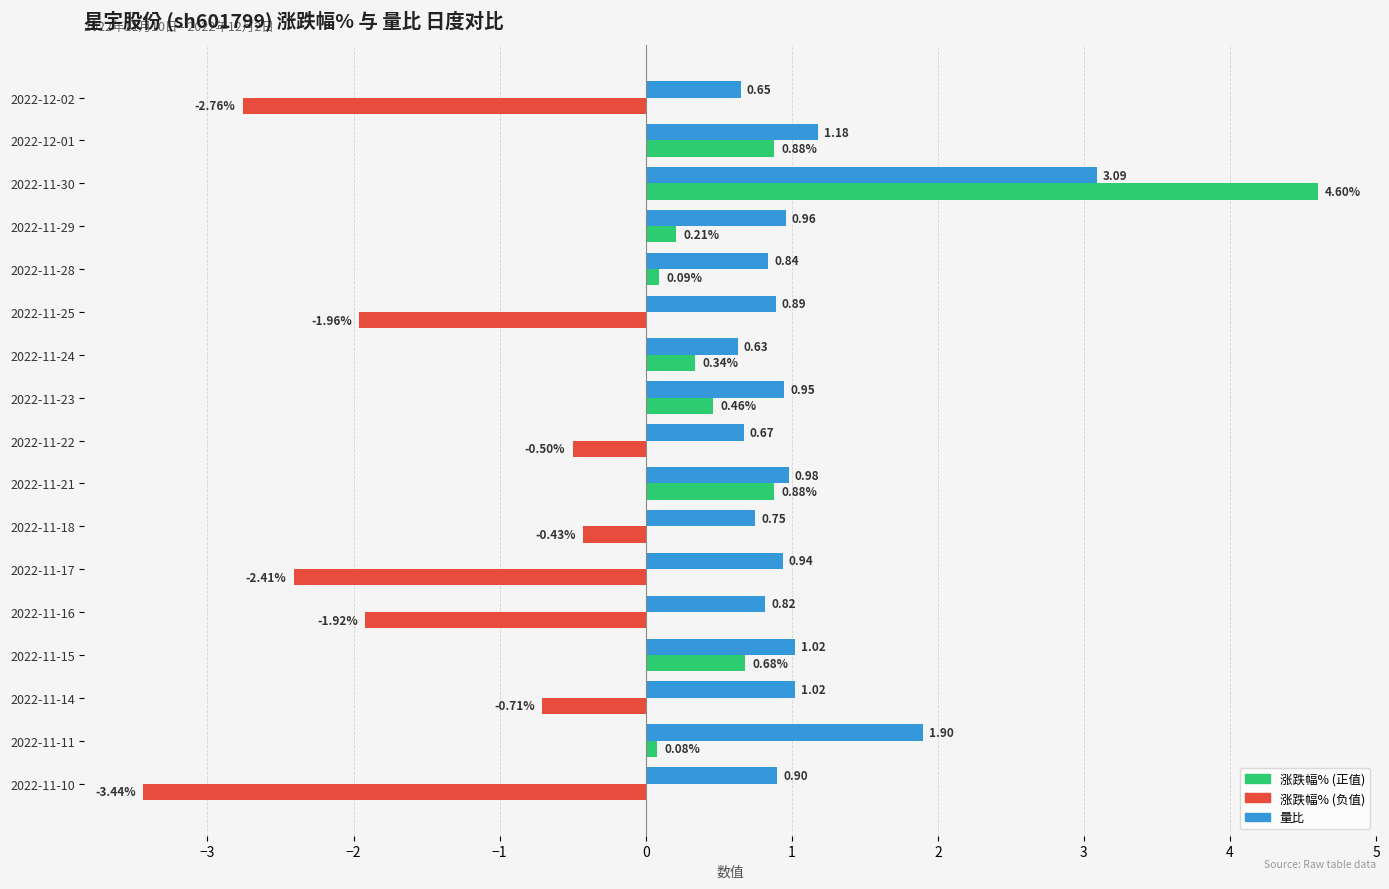

What is the difference between the highest and lowest values at 2022-11-16?

2.7